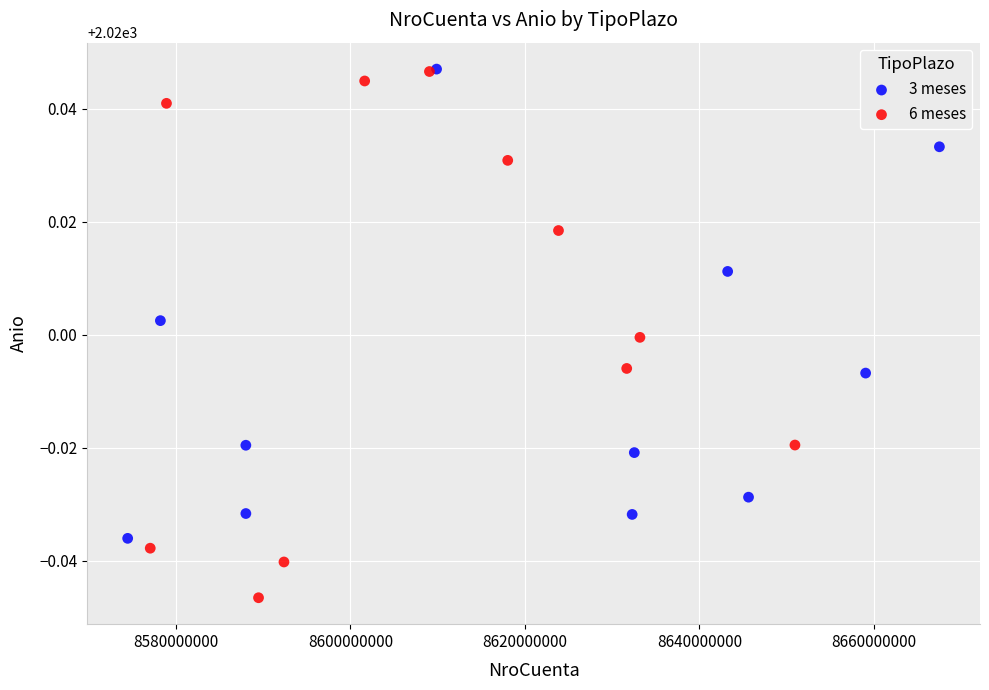

Which series contains the lowest Y value?

6 meses